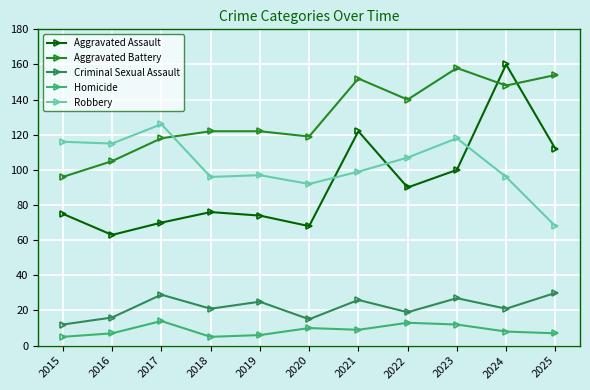

What is the approximate value of Robbery at 2023?

118